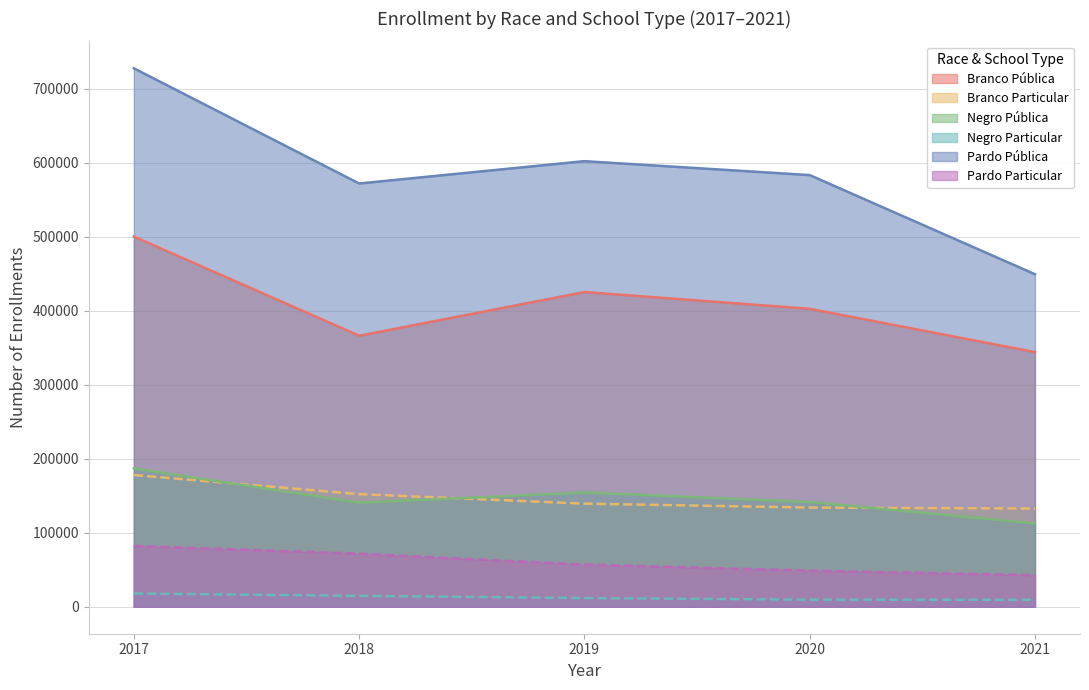

At which label does Negro Pública first exceed 141561?

2017